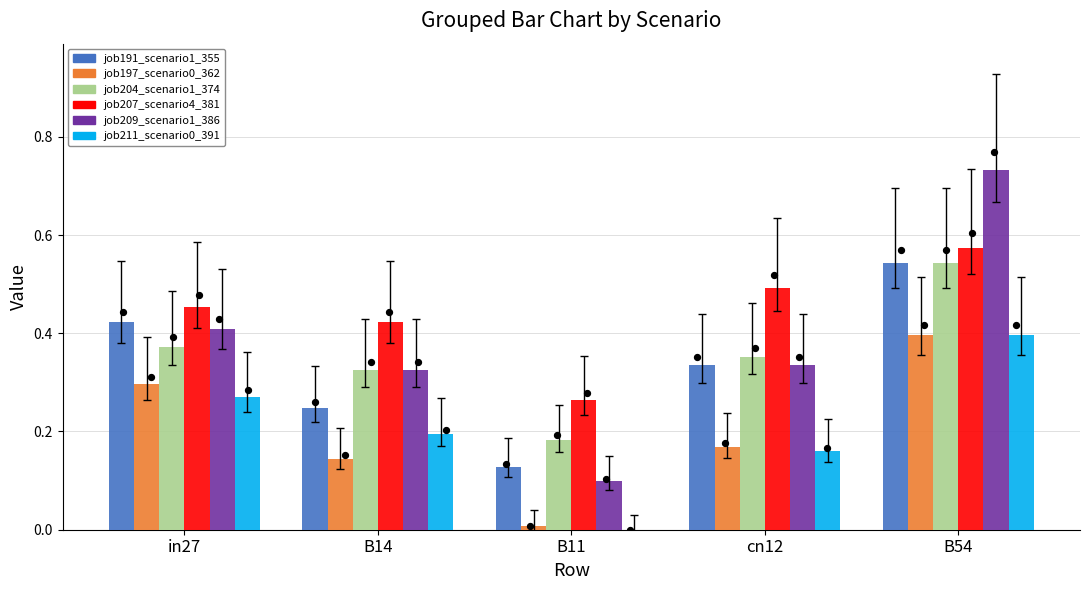

Which series contains the lowest Y value?

job211_scenario0_391